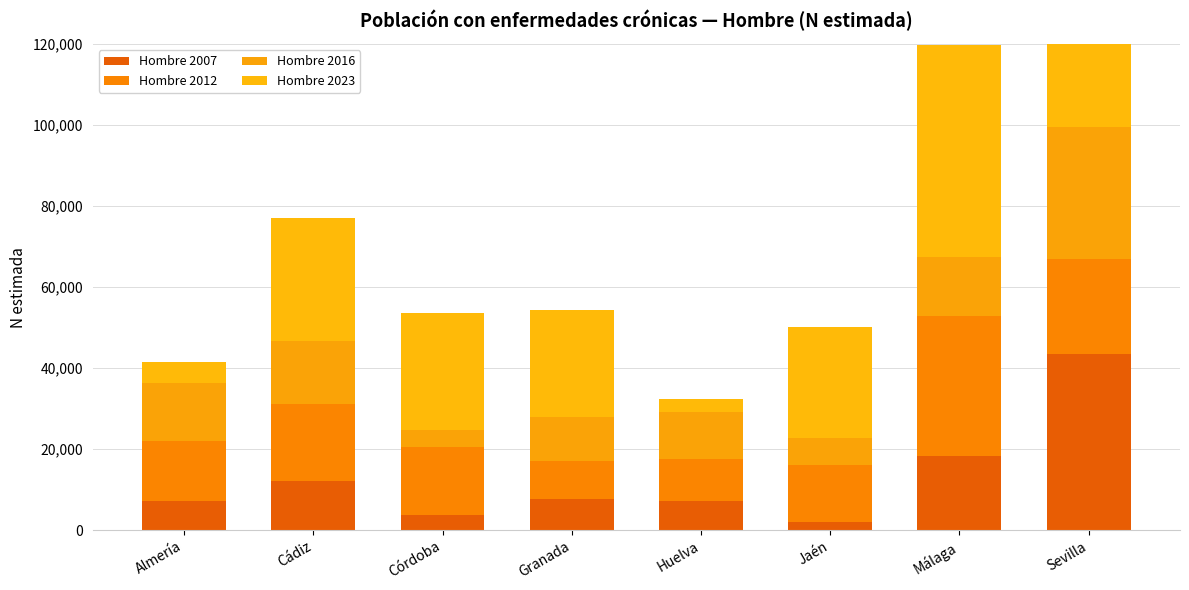

What position from the left is Sevilla?

8